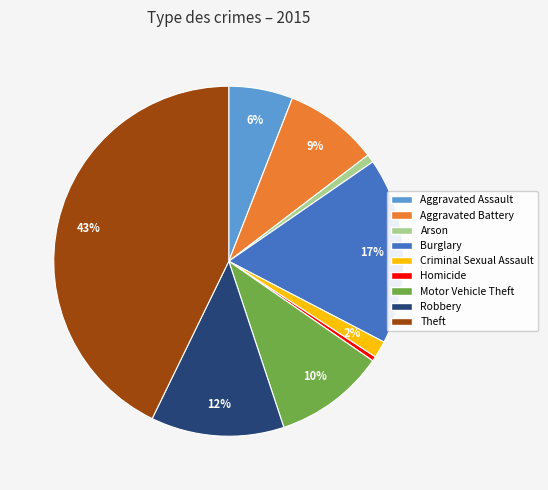

Between Theft and Criminal Sexual Assault, which is larger?

Theft